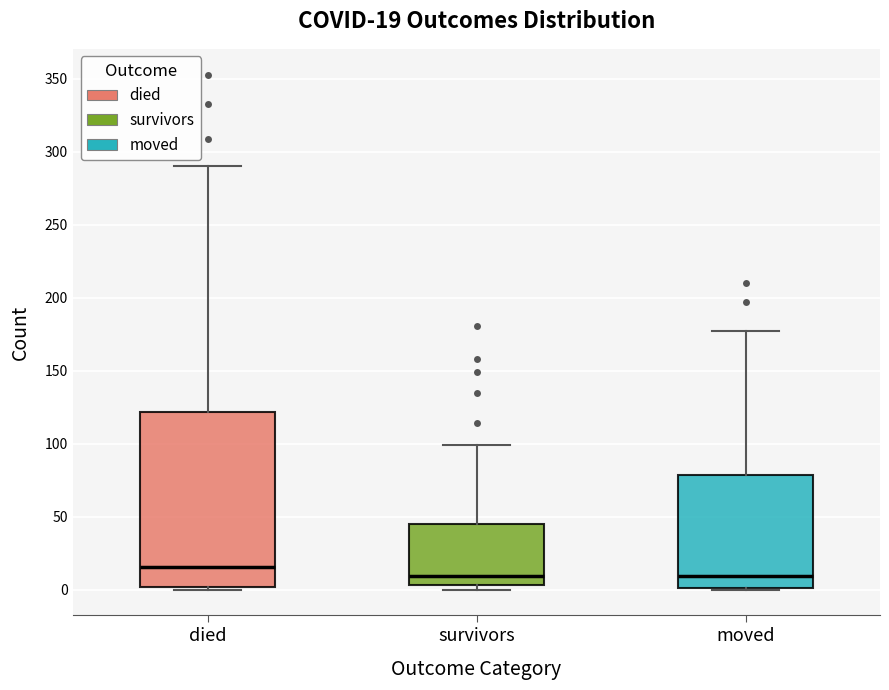

Comparing the boxes themselves (not the whiskers), which one is the tallest?

died